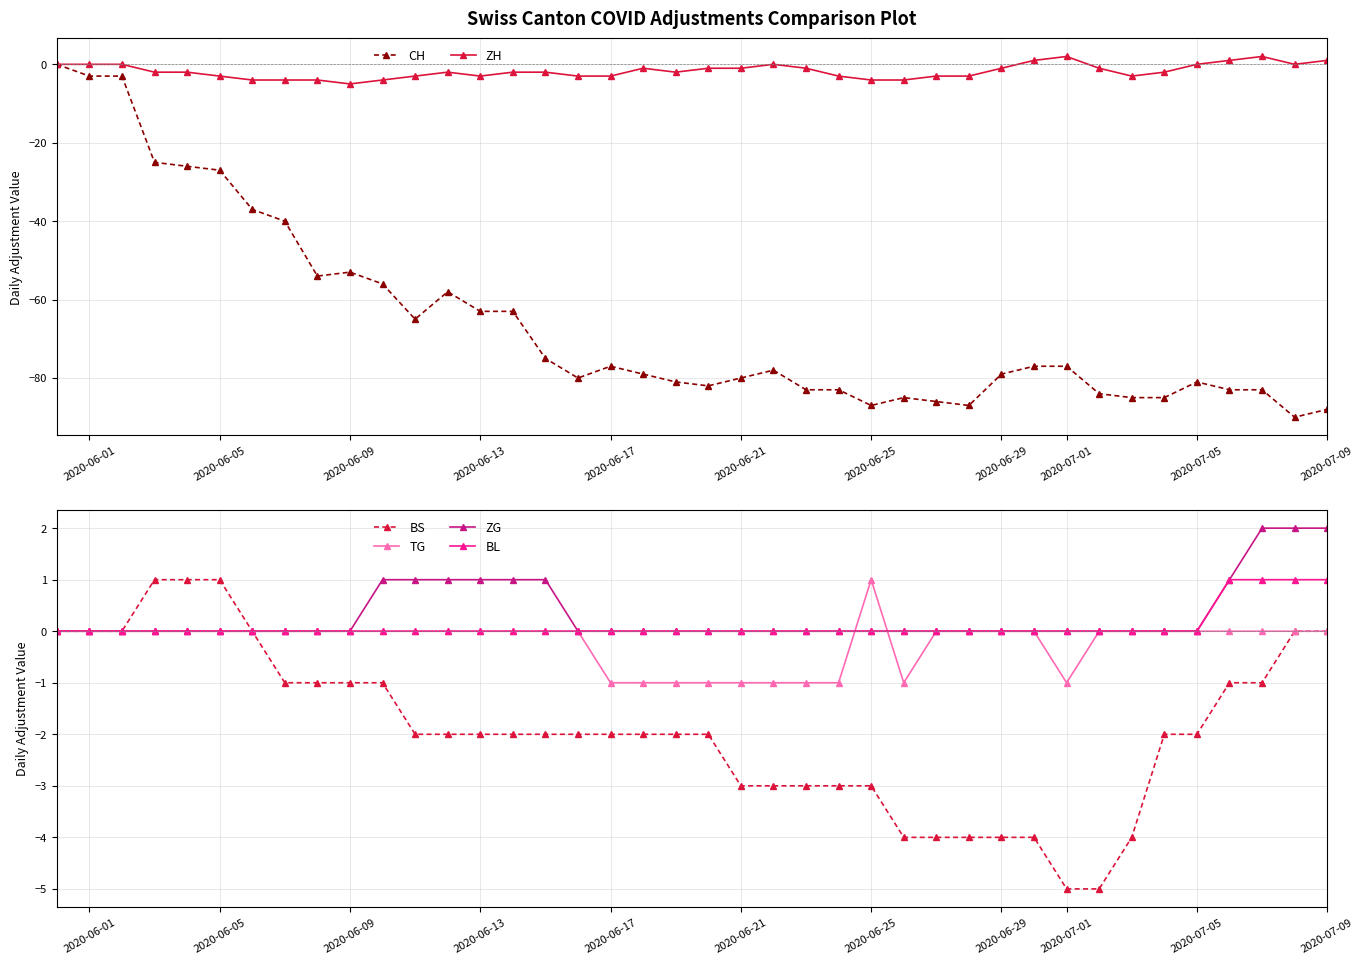

What is the minimum value for ZH?

-5